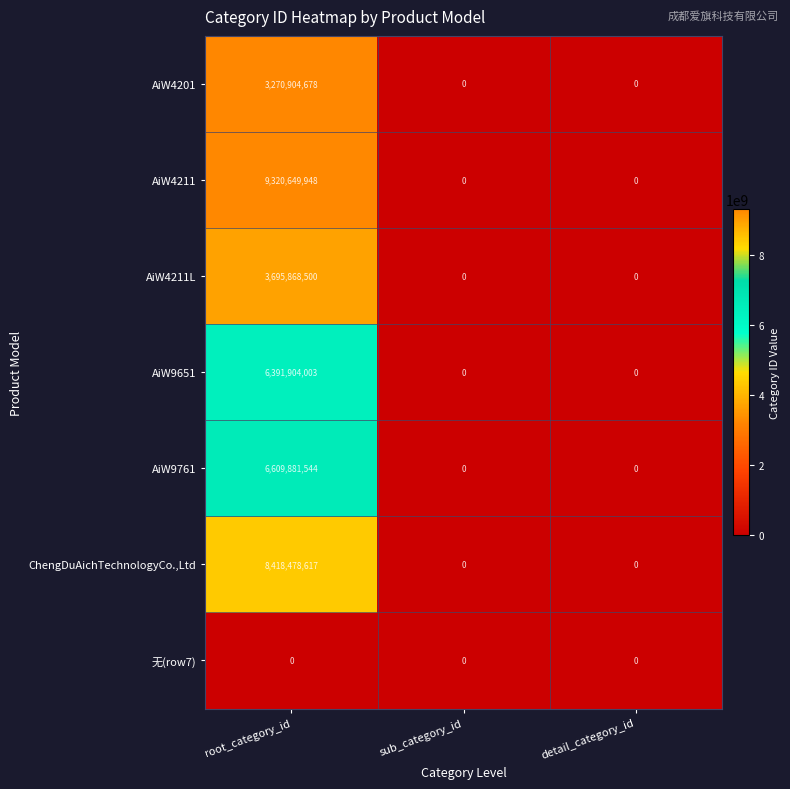

Rank the series at root_category_id from highest to lowest value.

AiW4211, ChengDuAichTechnologyCo.,Ltd, AiW9761, AiW9651, AiW4211L, AiW4201, 无(row7)